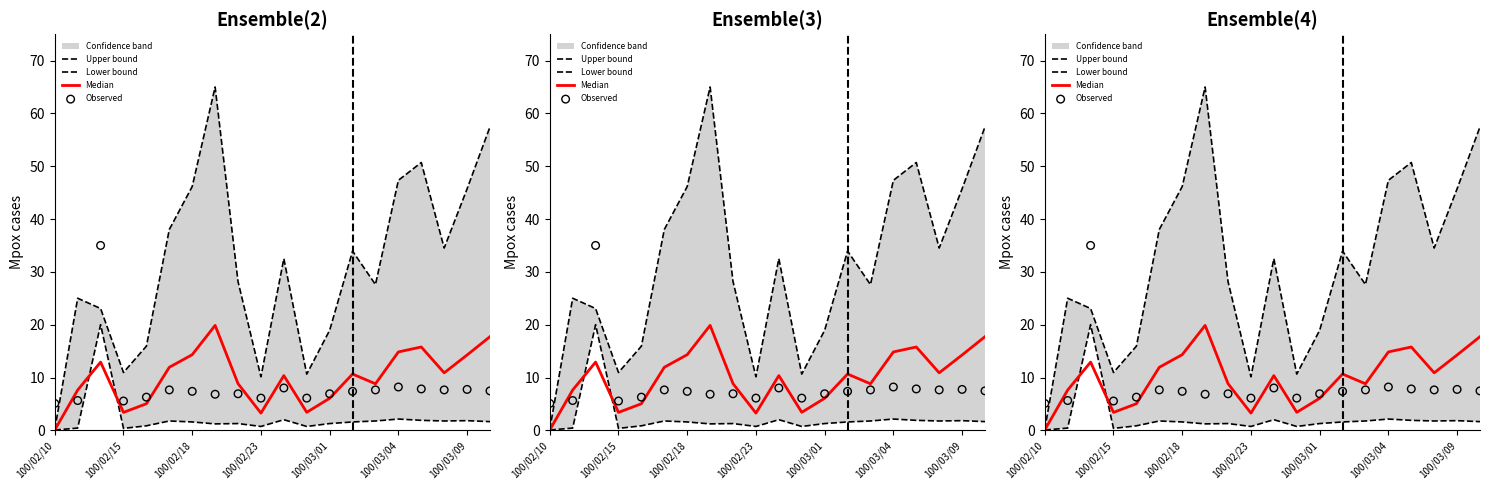

Which series has the largest Y range (max minus min)?

Upper bound